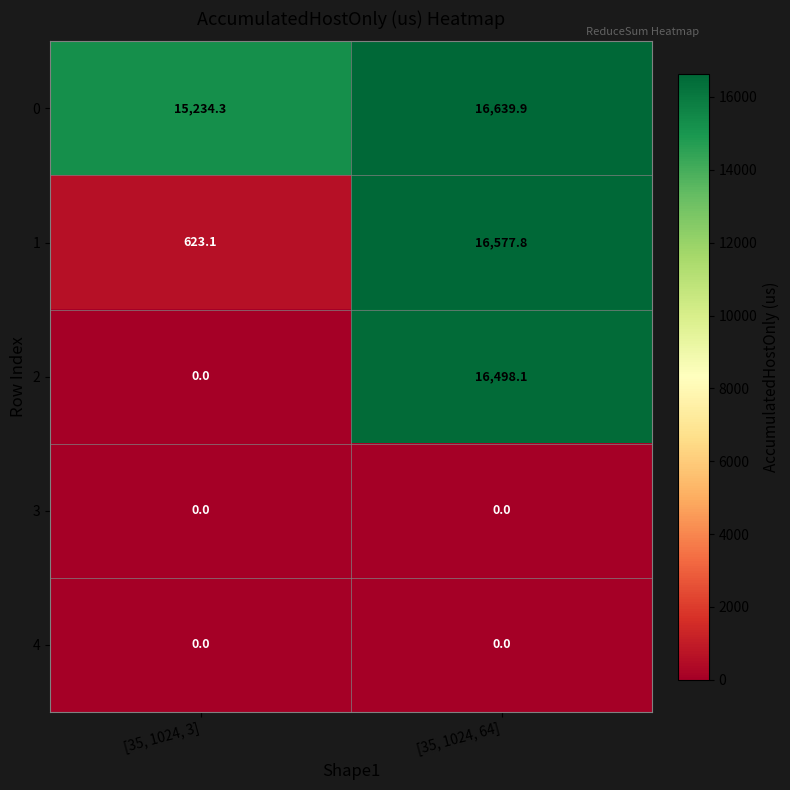

Rank the categories by 2 value from lowest to highest.

[35, 1024, 3], [35, 1024, 64]